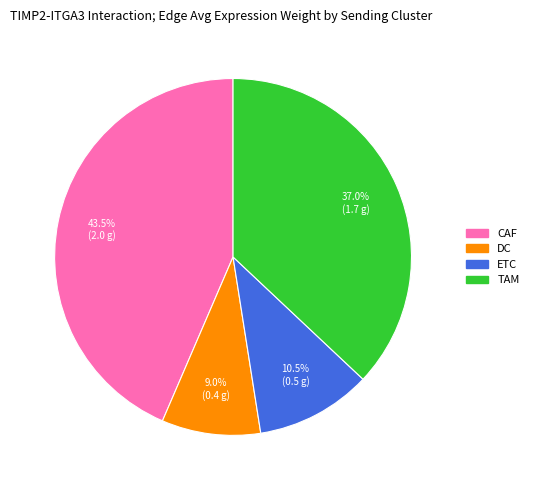

Which category has the smallest portion of the pie?

DC